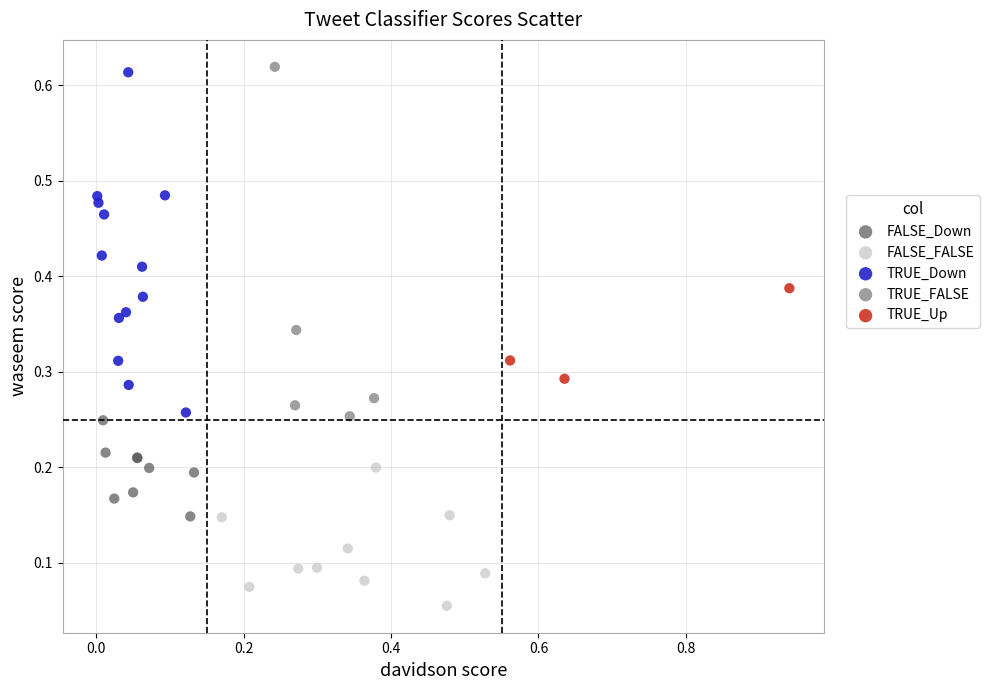

Which series reaches the maximum Y coordinate?

TRUE_FALSE